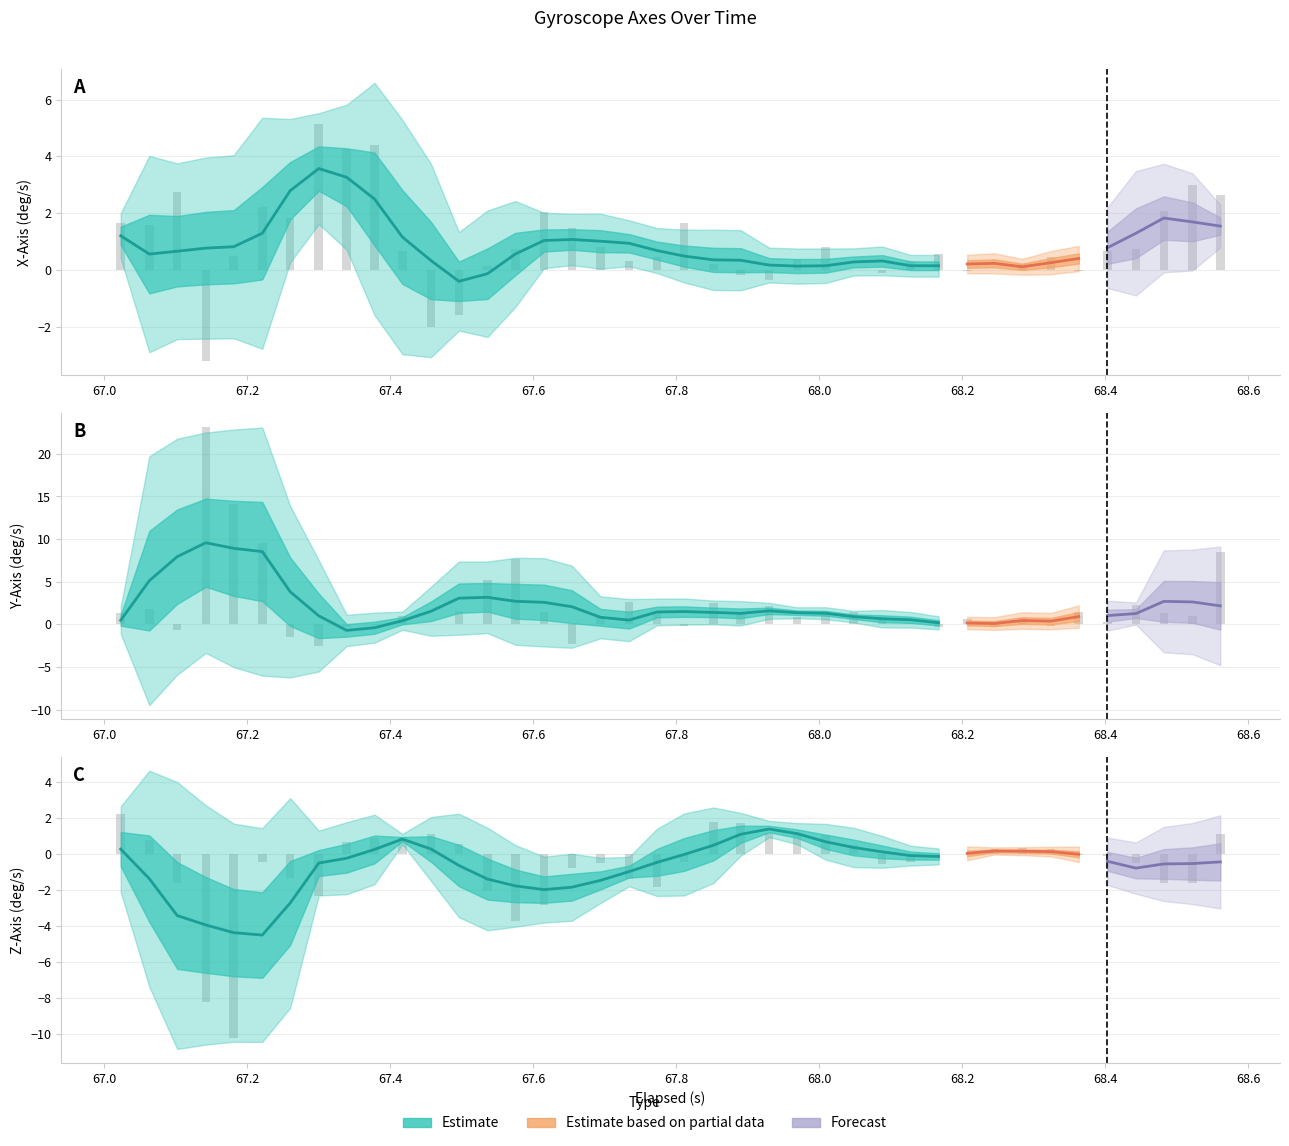

Reading right to left, what are all the values shown in this chart?

x_axis: 2.6	3.0	2.1	0.7	0.7	-0.1	0.4	0.2	0.0	-0.1	0.6	0.3	-0.1	0.0	0.8	0.4	-0.4	-0.2	0.2	1.7	0.4	0.3	0.8	1.5	2.0	0.7	0.1	-1.6	-2.0	0.7	4.4	4.3	5.1	1.8	2.2	0.5	-3.2	2.8	1.6	1.7
y_axis: 8.5	1.0	1.3	2.3	0.3	1.4	-0.2	0.7	-0.4	0.7	-0.4	0.1	0.9	1.4	1.3	0.9	2.1	1.2	2.5	-0.2	1.4	2.6	0.9	-2.3	1.5	7.6	5.2	1.5	0.1	1.0	-0.1	-0.4	-2.6	-1.5	9.5	14.1	23.2	-0.7	1.8	1.3
z_axis: 1.1	-1.6	-1.6	-0.5	-0.1	-0.0	0.3	0.3	0.3	0.0	0.0	-0.4	-0.5	0.5	1.1	1.2	1.2	1.7	1.8	-0.4	-1.8	-1.4	-0.5	-0.8	-2.8	-3.7	-2.1	0.6	1.1	0.9	0.9	0.7	-2.3	-1.3	-0.4	-10.2	-8.2	-1.6	0.8	2.2